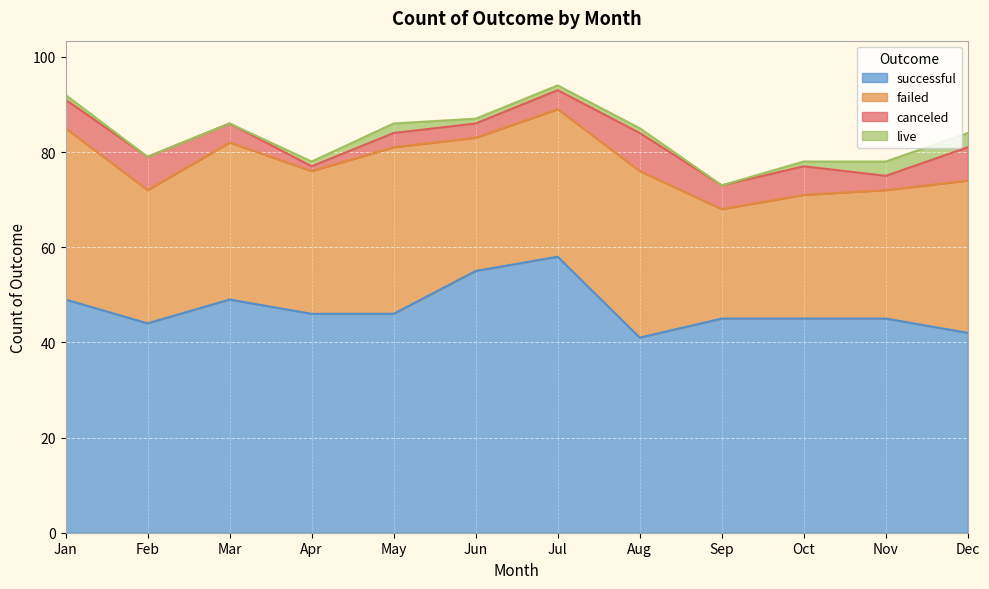

True or false: successful and failed cross at least once.

False